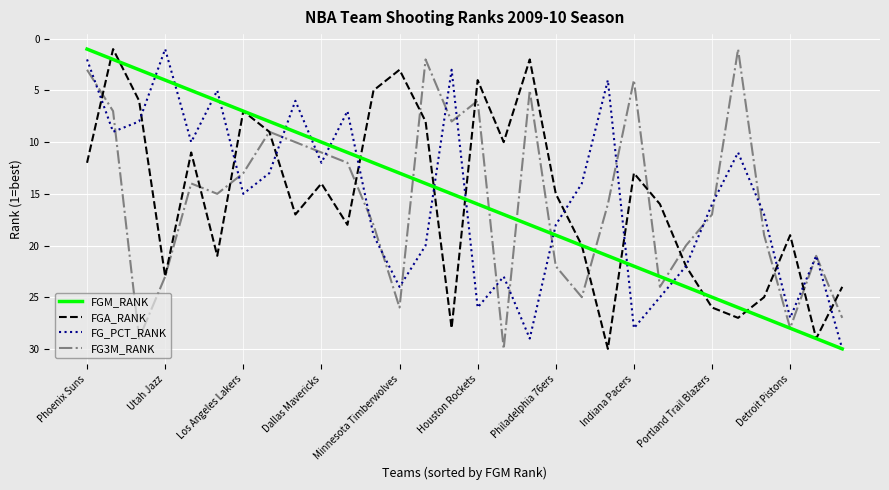

How many interior local valleys does the FGA_RANK series have?

9